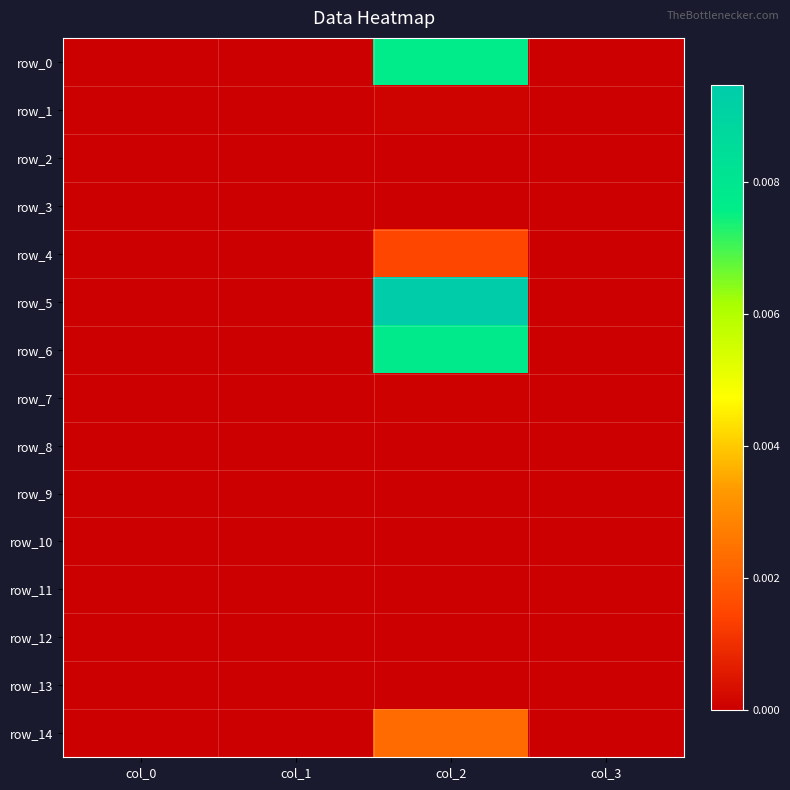

At col_3, list the series in order from smallest to largest.

row_0, row_1, row_2, row_3, row_4, row_5, row_6, row_7, row_8, row_9, row_10, row_11, row_12, row_13, row_14